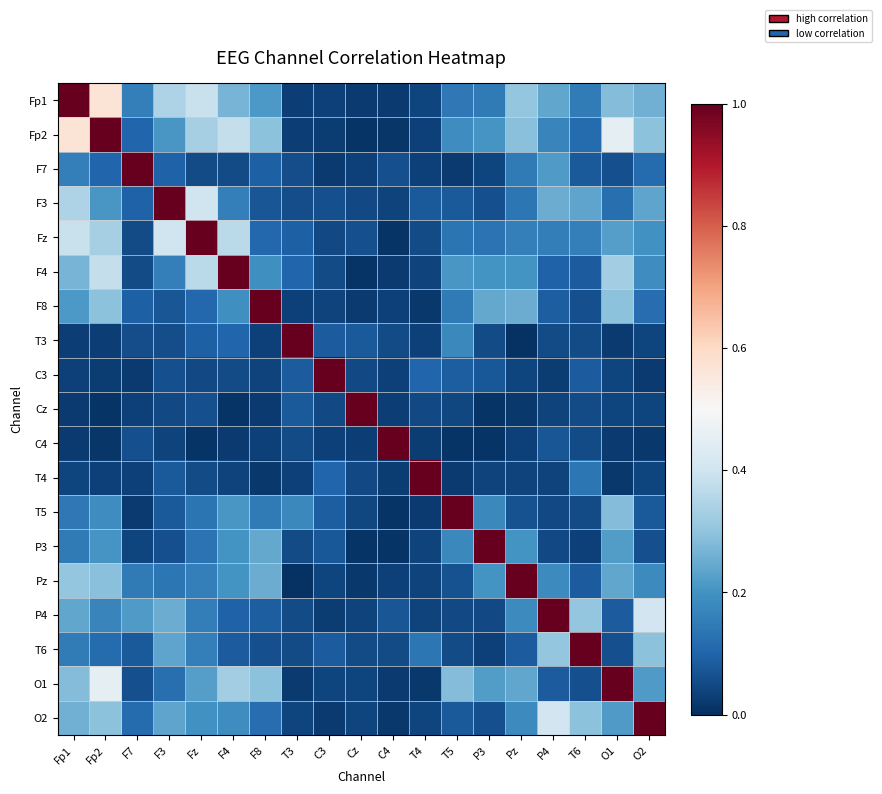

Count the number of categories in the chart.

19